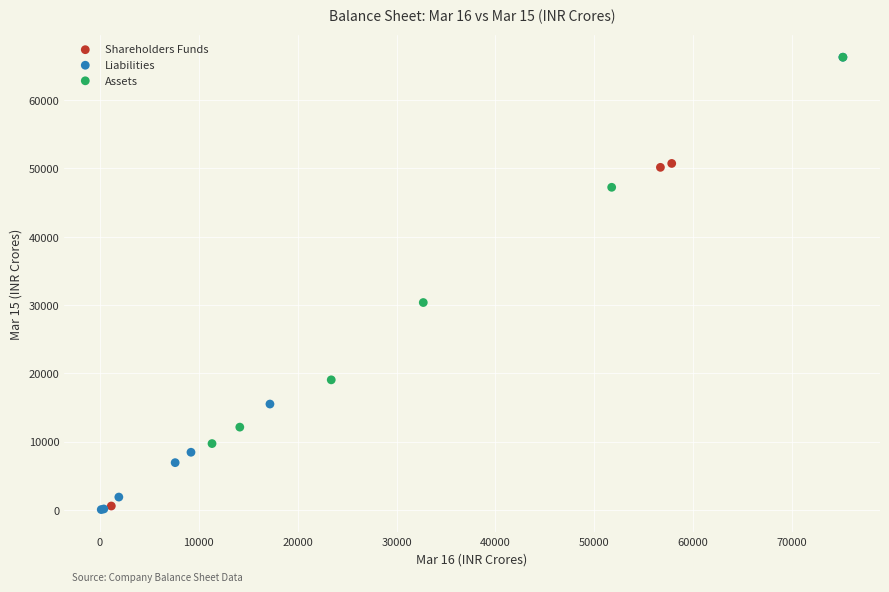

Which series has the widest spread of Y values?

Liabilities